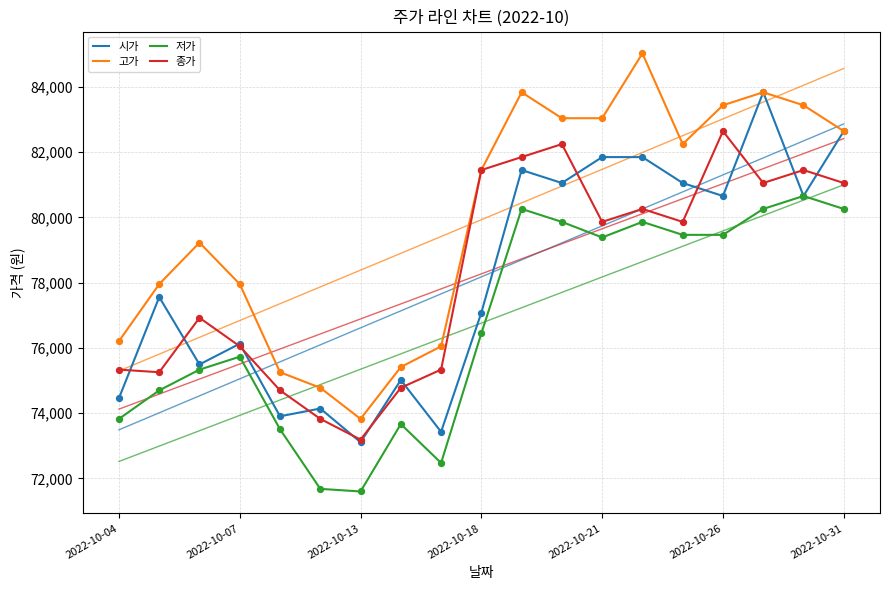

Which series contains the lowest Y value?

저가